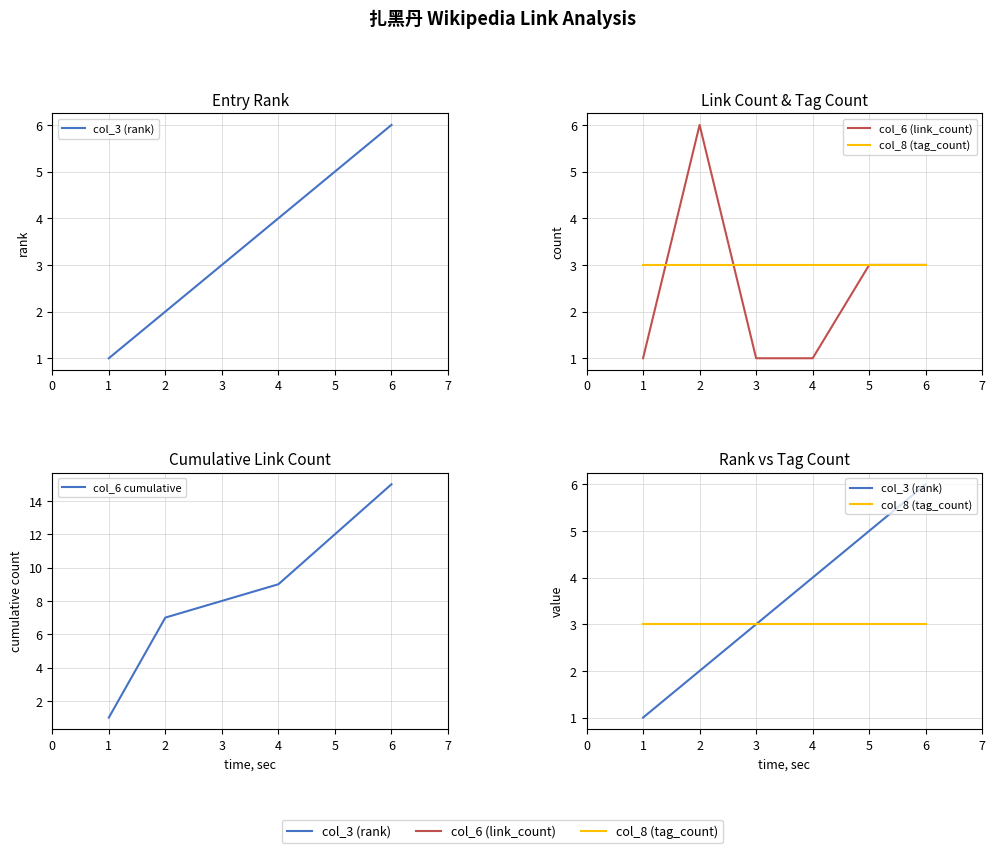

Reading right to left, transcribe all the data shown in this chart.

col_3 (rank): 6	5	4	3	2	1
col_6 (link_count): 3	3	1	1	6	1
col_8 (tag_count): 3	3	3	3	3	3
col_6 cumulative: 15	12	9	8	7	1